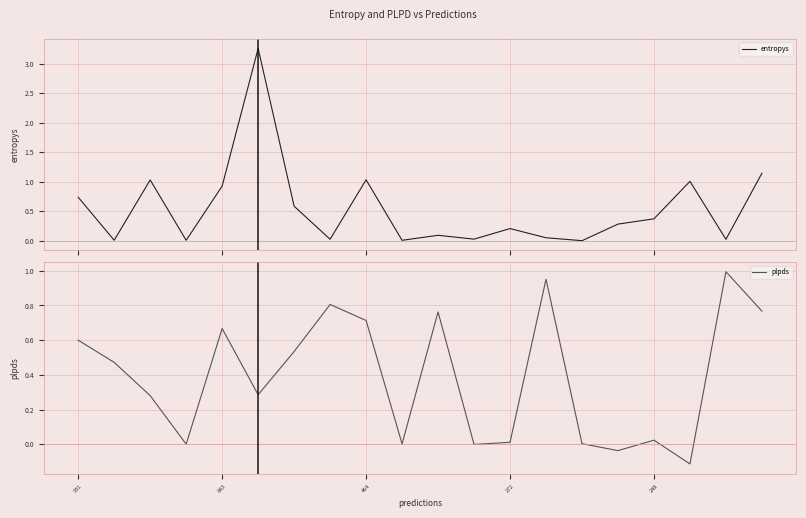

True or false: plpds has a value of -0.2 at 17.

False